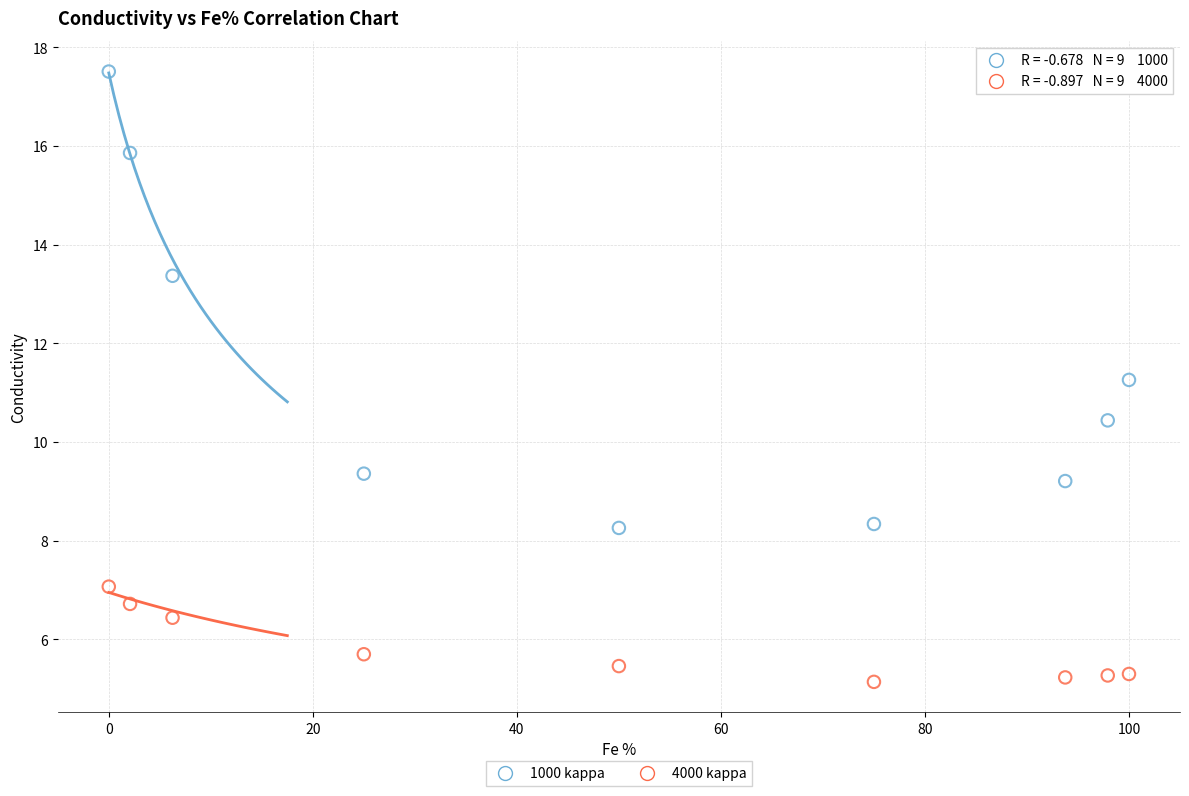

What are all the series names shown in the legend?

1000 kappa, 4000 kappa